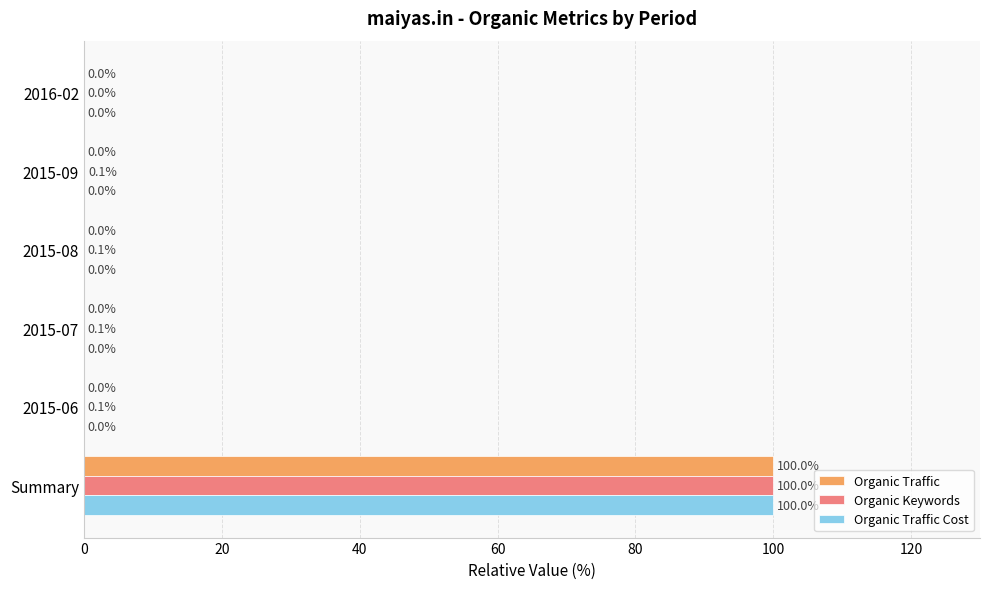

The value of Organic Traffic at 2015-07 is 0.0. True or false?

True